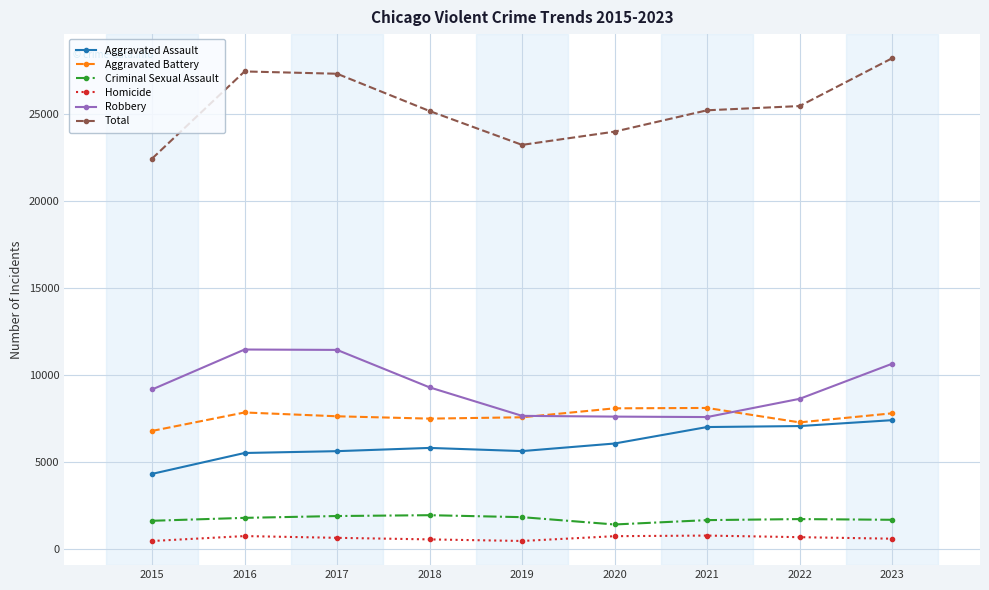

Where is the first local minimum for Total?

2019